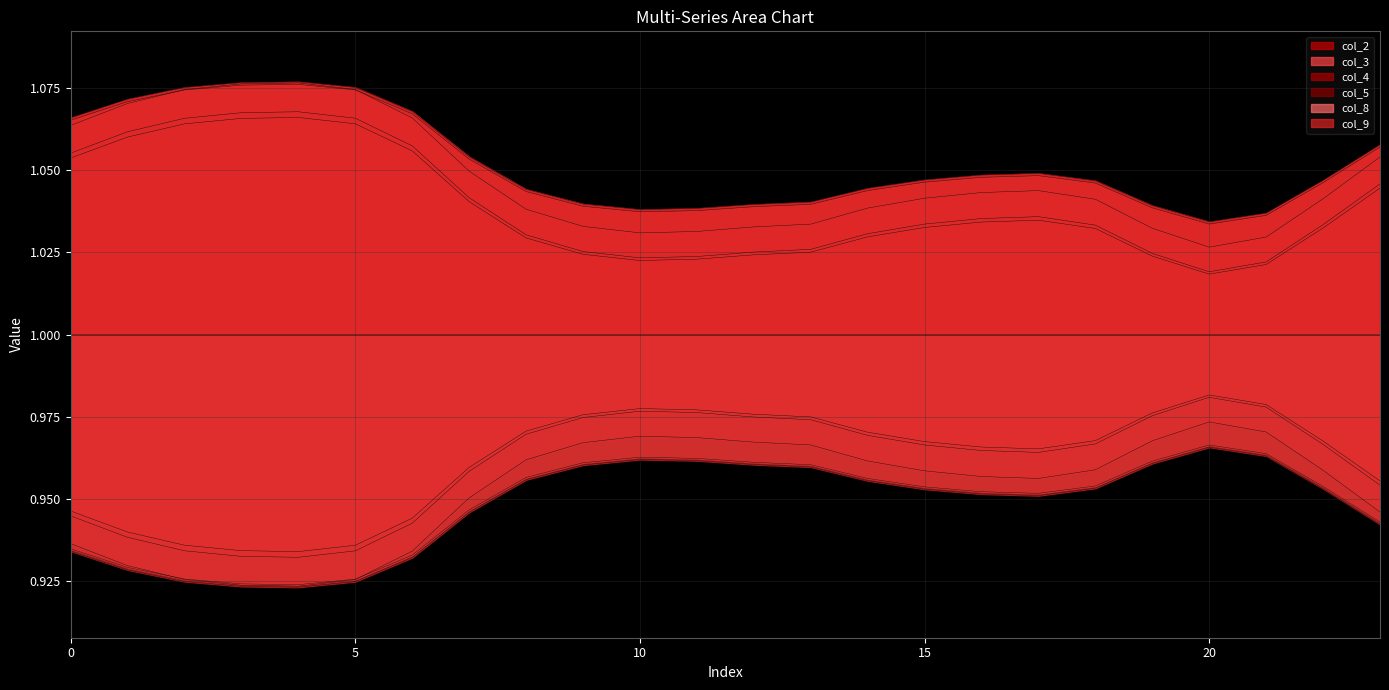

What is the sum of the col_9 values at 2 and 19?

2.1